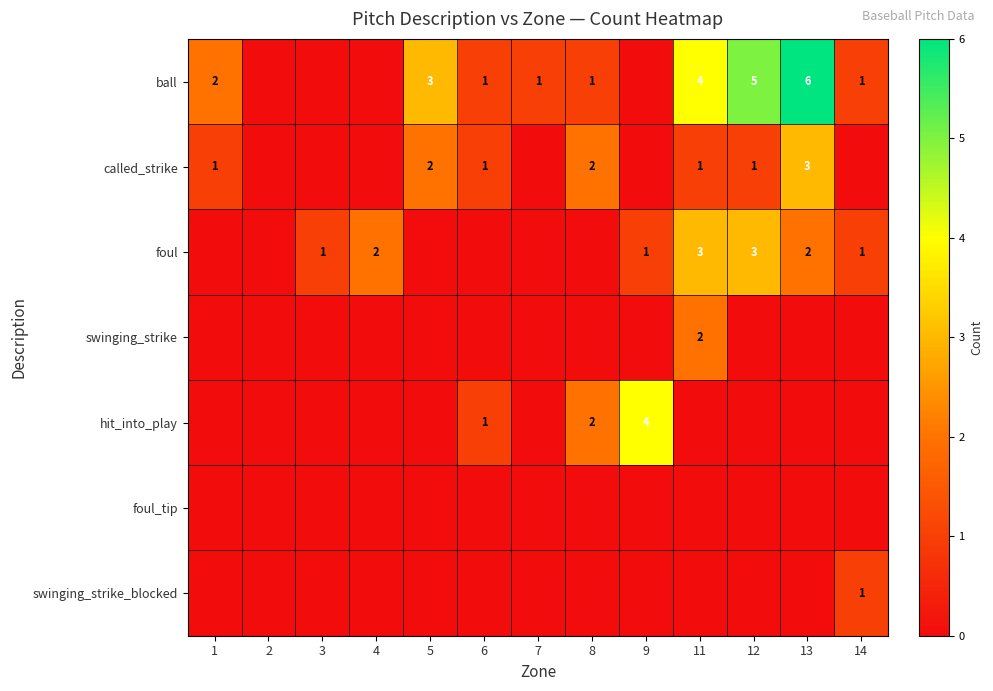

The value of ball at 5 is 3. True or false?

True